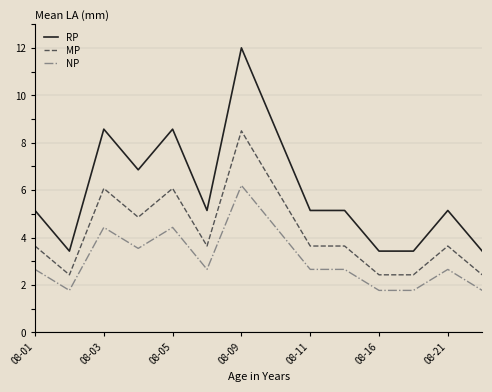

Which series has the widest spread of values?

RP